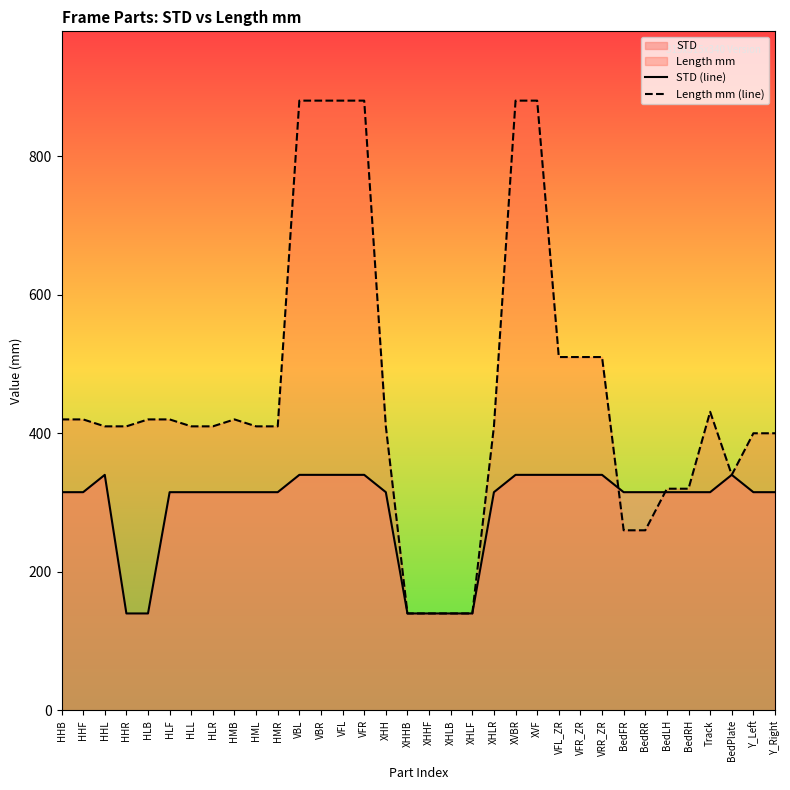

How many lines are shown in the chart?

2